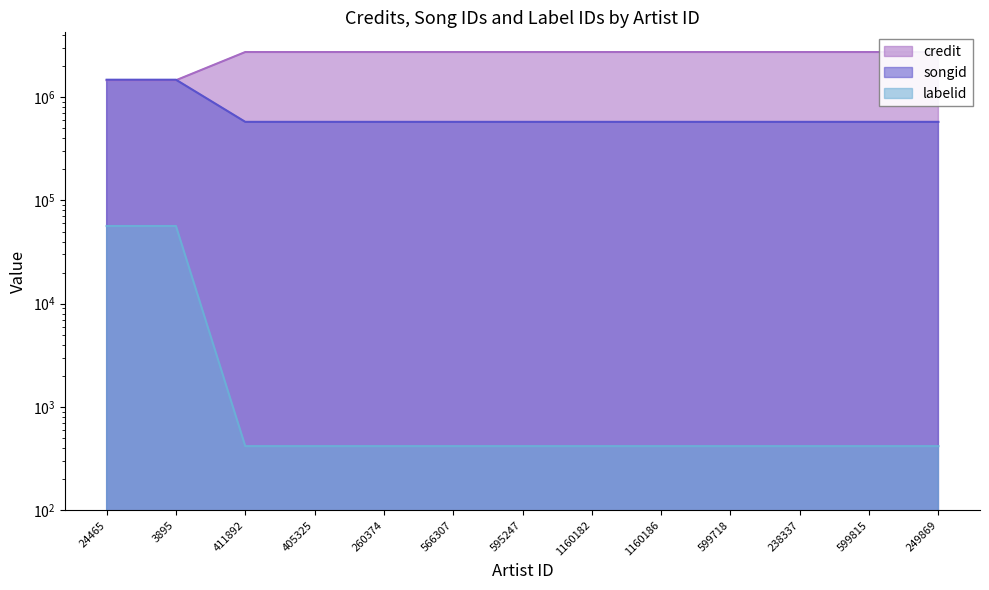

What position from the right is 1160186?

5